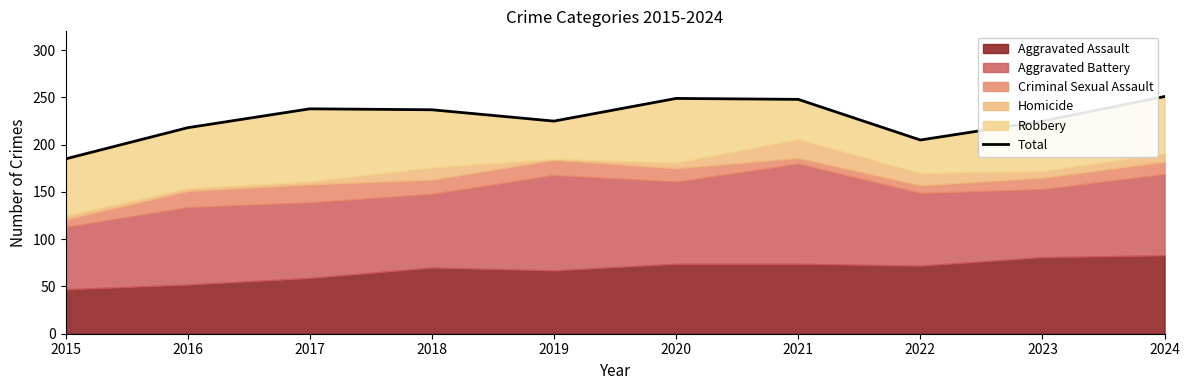

What is the difference between the maximum and second lowest values?

46